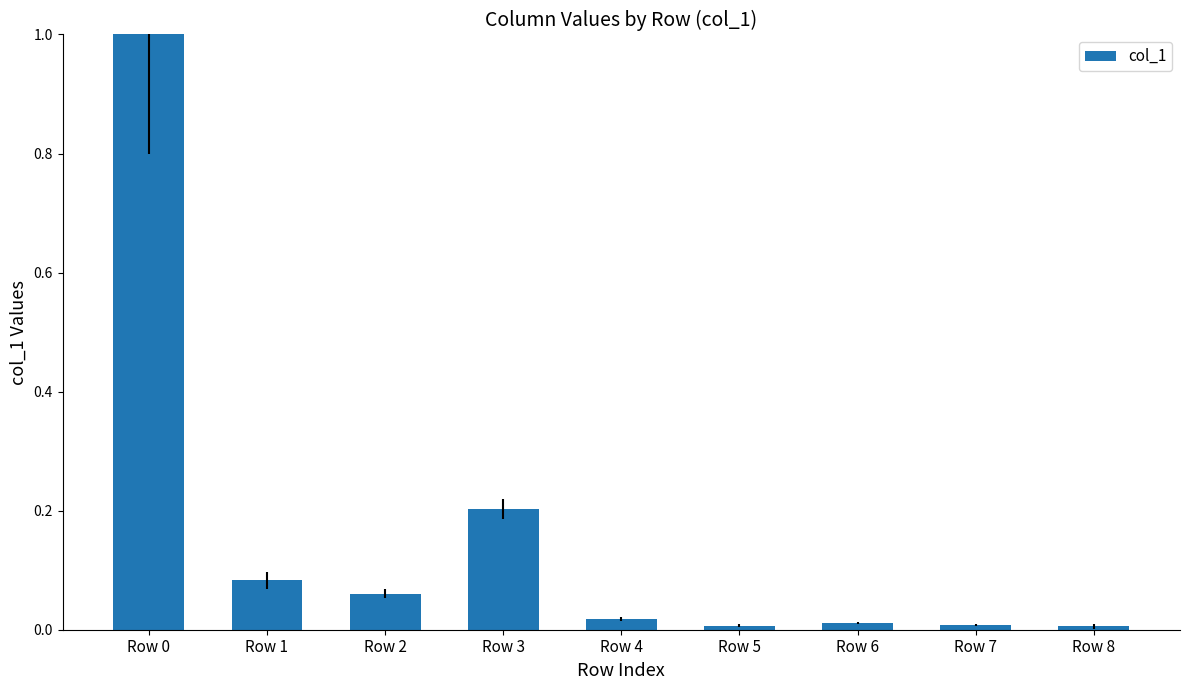

How many bars are there in total?

9